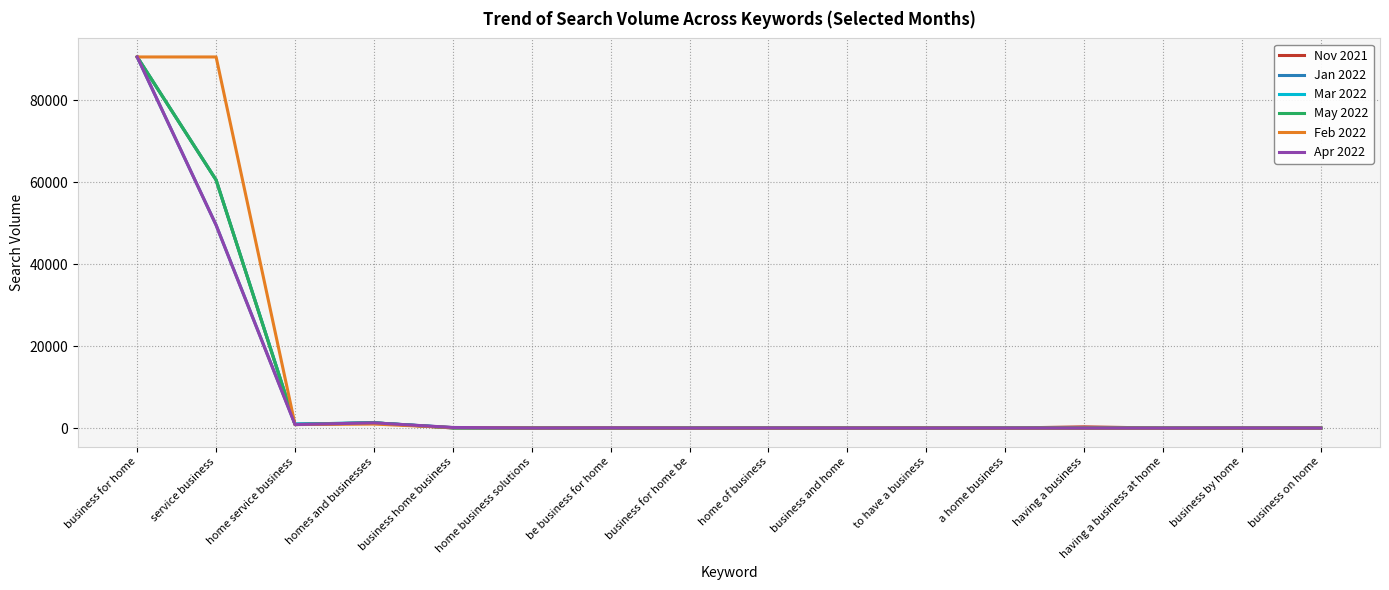

What is the total value across all series at business for home?

543000